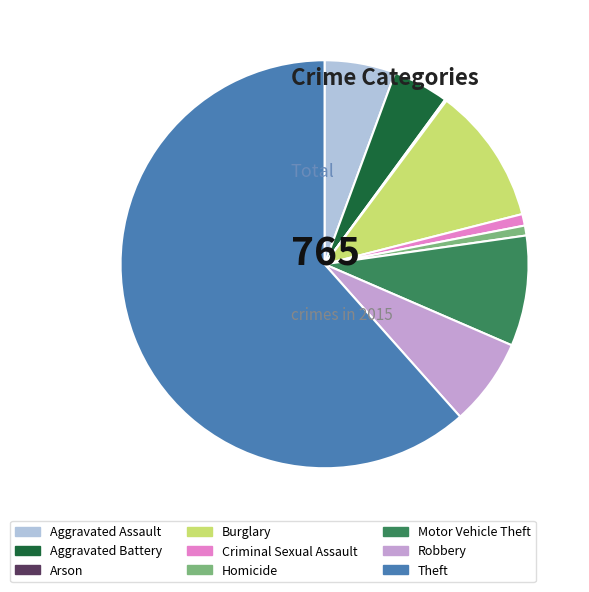

Between Burglary and Homicide, which is larger?

Burglary